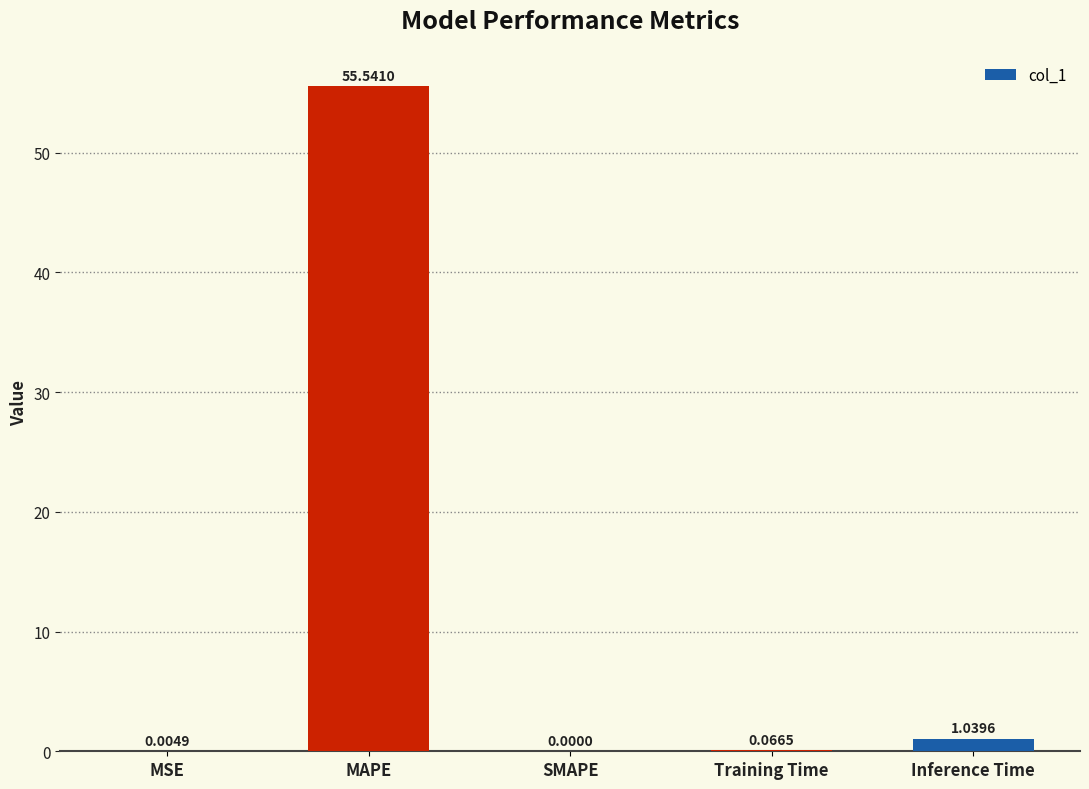

The value at SMAPE is -38.2. True or false?

False